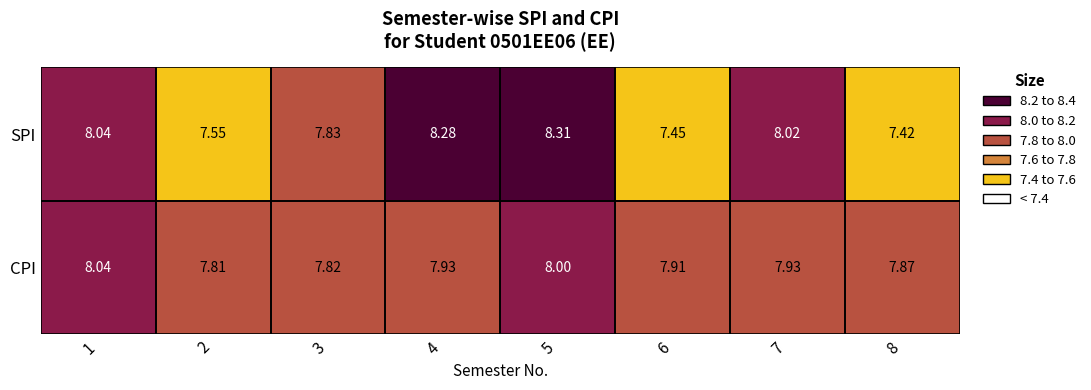

At 2, list the series in order from smallest to largest.

SPI, CPI